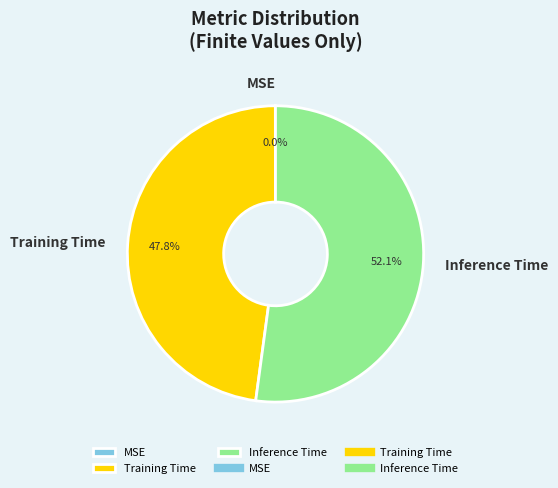

Between Training Time and Inference Time, which is larger?

Inference Time